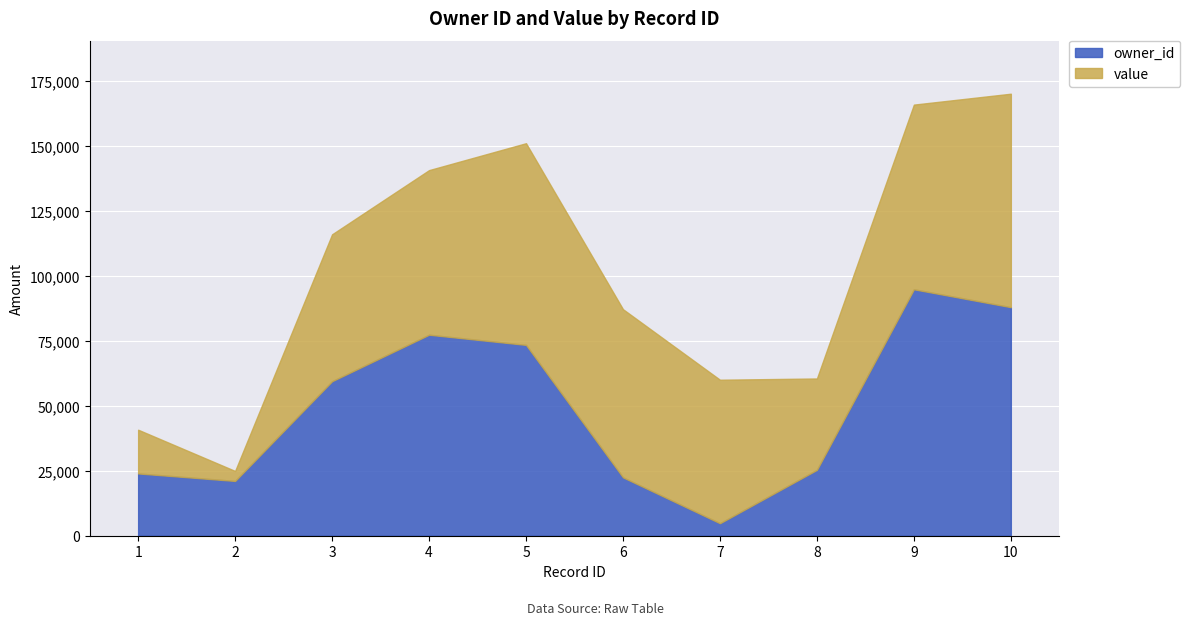

How many interior local valleys does the owner_id series have?

2